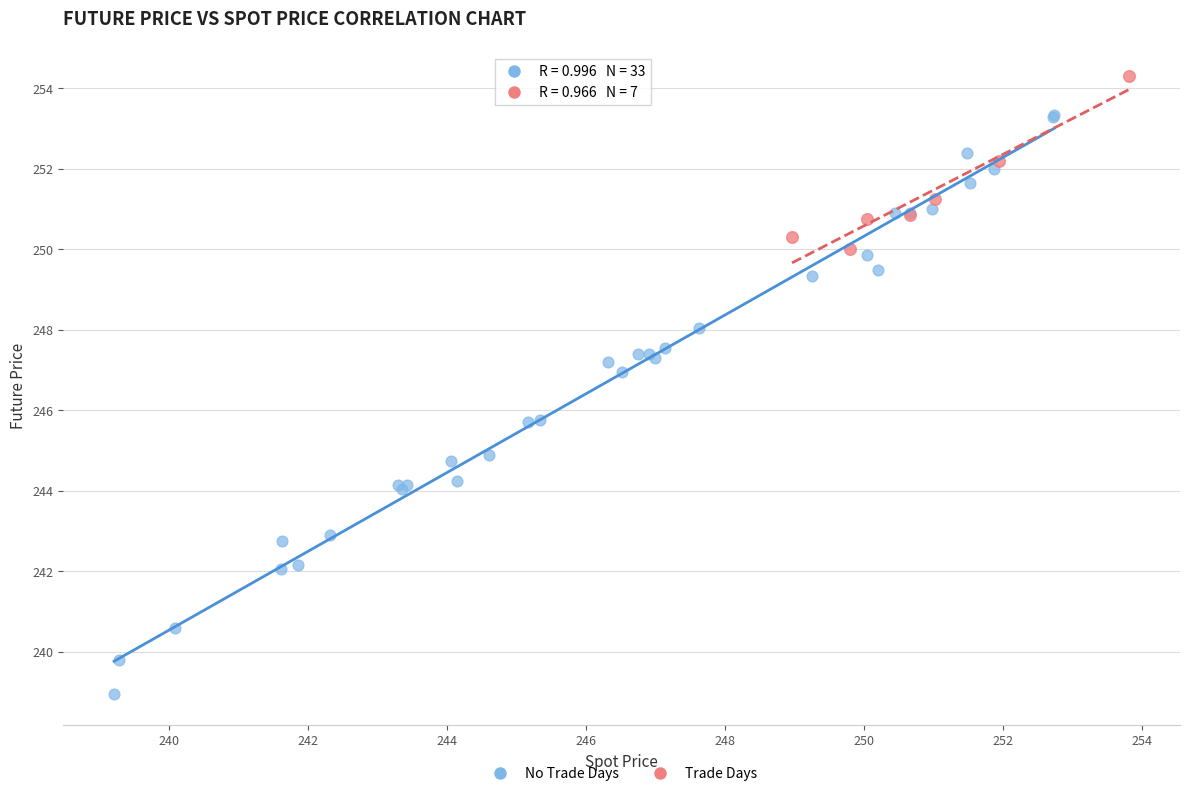

Which series reaches the minimum Y coordinate?

No Trade Days